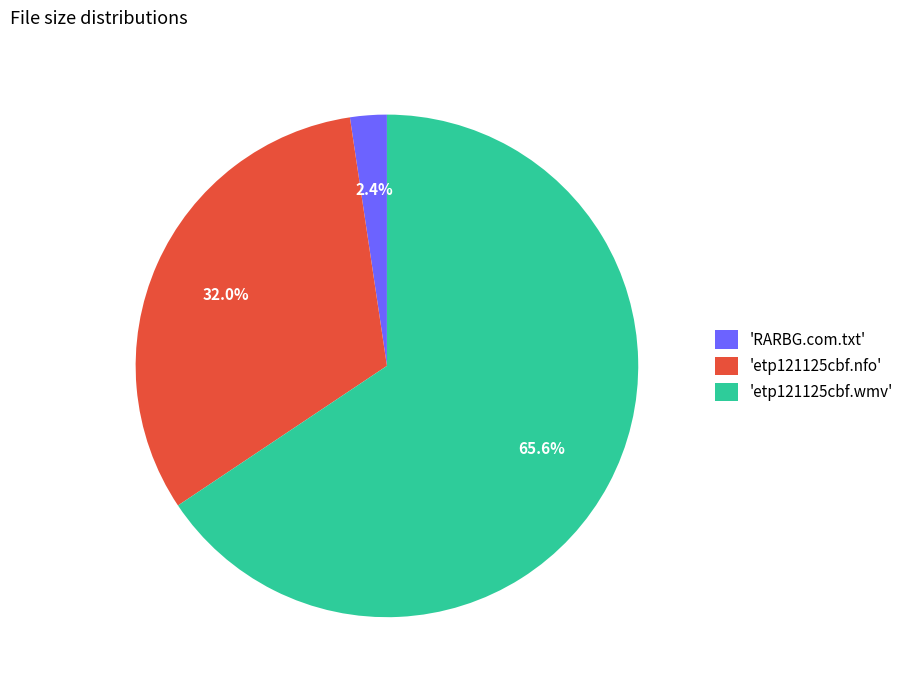

Does any single category account for the majority?

Yes